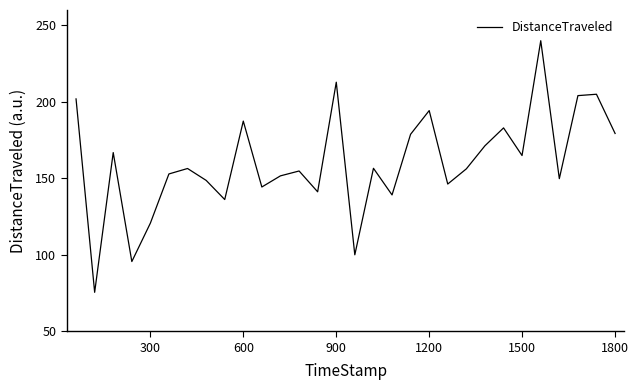

What is the greatest value displayed?

239.9